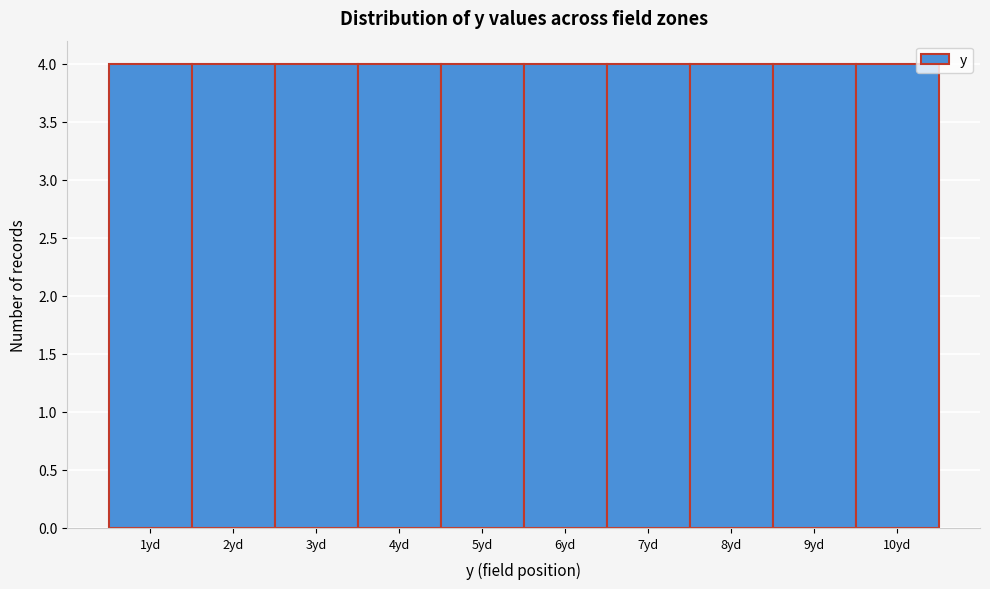

Reading left to right, transcribe this chart: for each bar, give the range it covers on the x-axis and its height. The values are not printed on the chart, so give them approximately, as read against the axis.

0.5 to 1.5: 4
1.5 to 2.5: 4
2.5 to 3.5: 4
3.5 to 4.5: 4
4.5 to 5.5: 4
5.5 to 6.5: 4
6.5 to 7.5: 4
7.5 to 8.5: 4
8.5 to 9.5: 4
9.5 to 10.5: 4